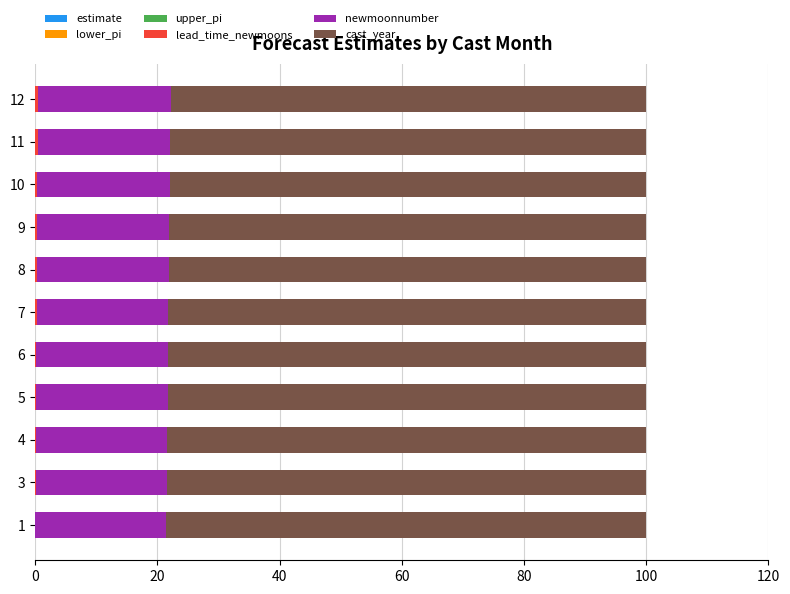

The value of cast_year at 10 is 124.6. True or false?

False